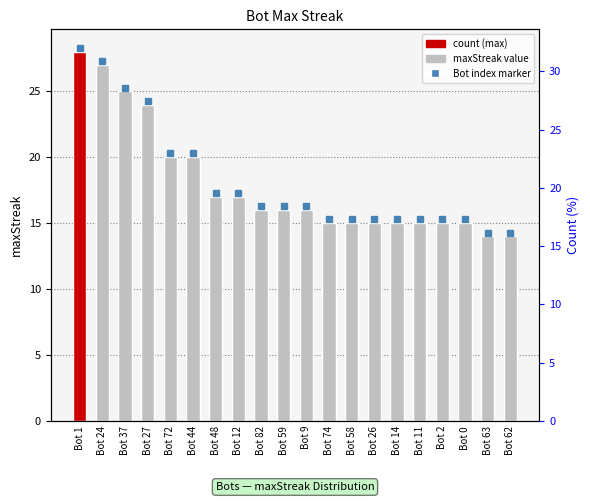

Are the bars horizontal?

No